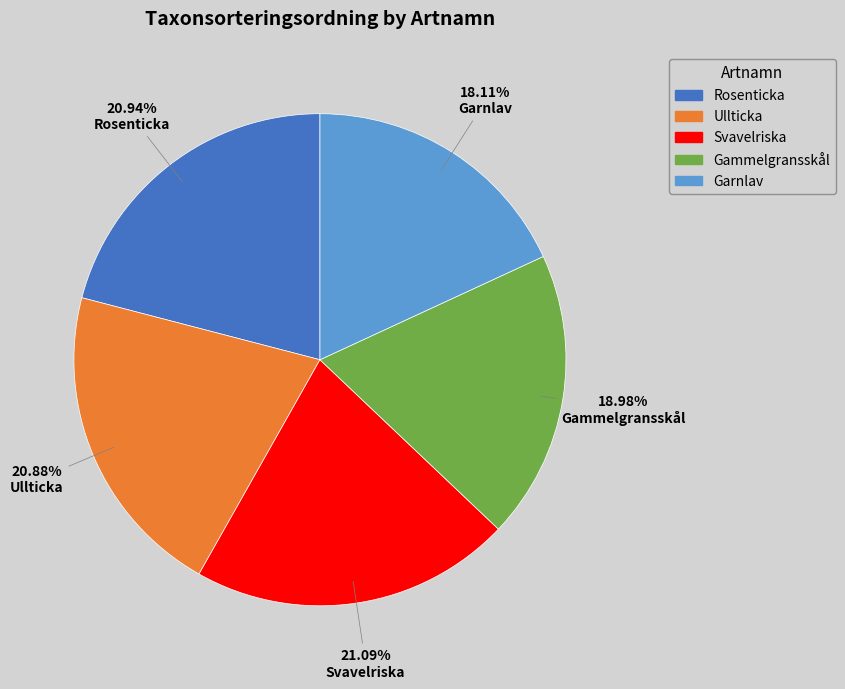

Is it true that Gammelgransskål is 11% of the pie?

False